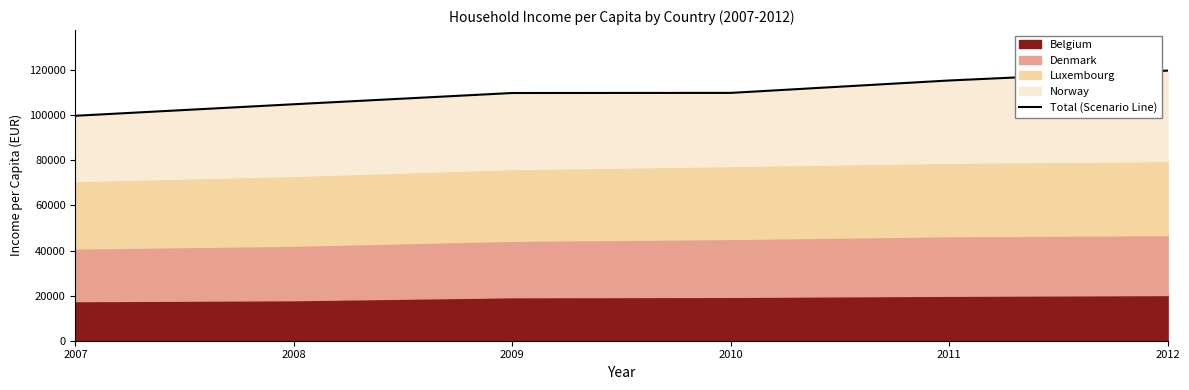

What is the sum of all values?

659453